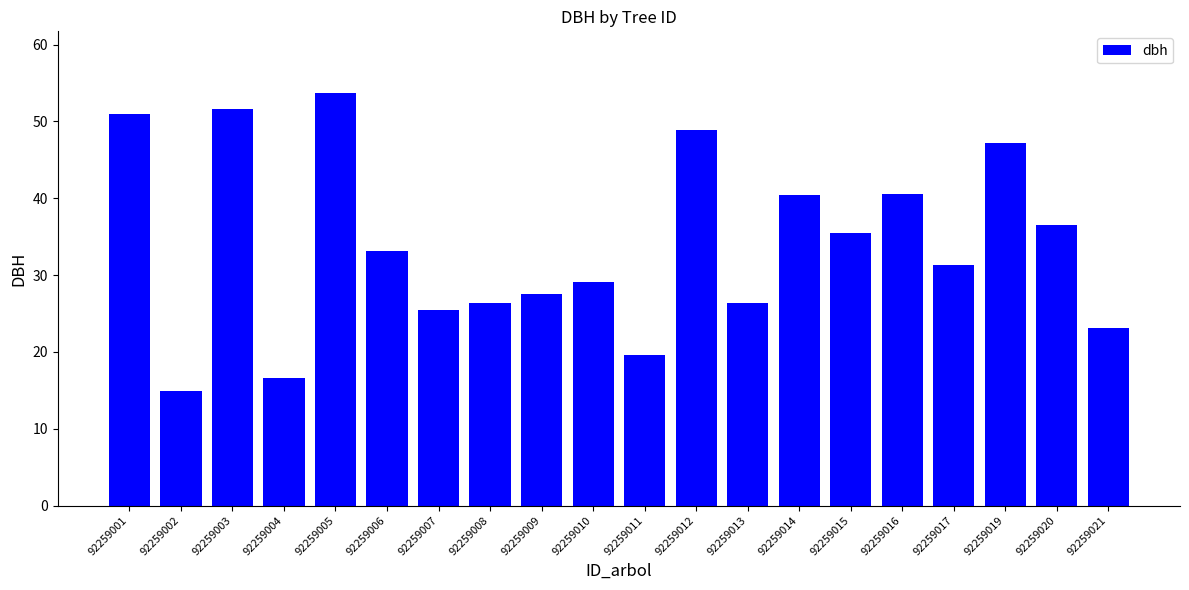

What is the change in value from 92259006 to 92259012?

+15.7